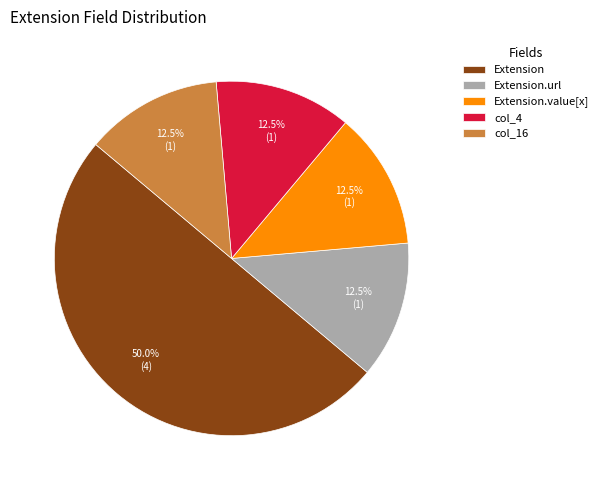

Which slice is the largest?

Extension